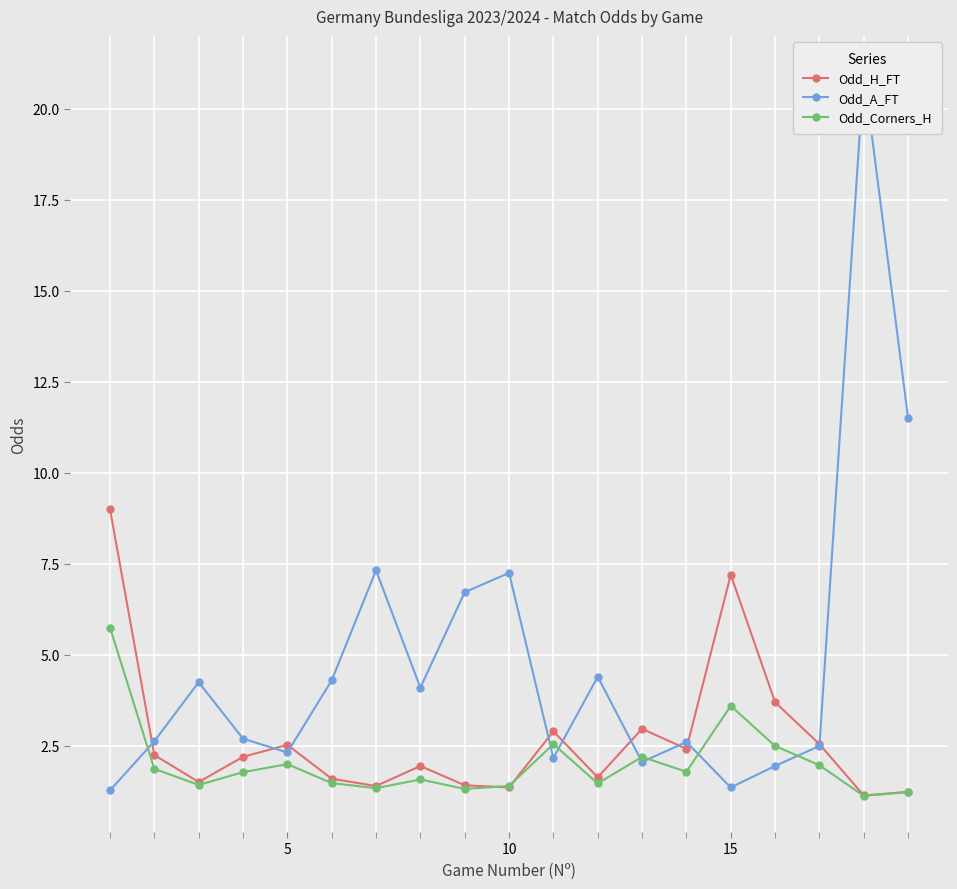

How many interior local peaks does the Odd_H_FT series have?

5